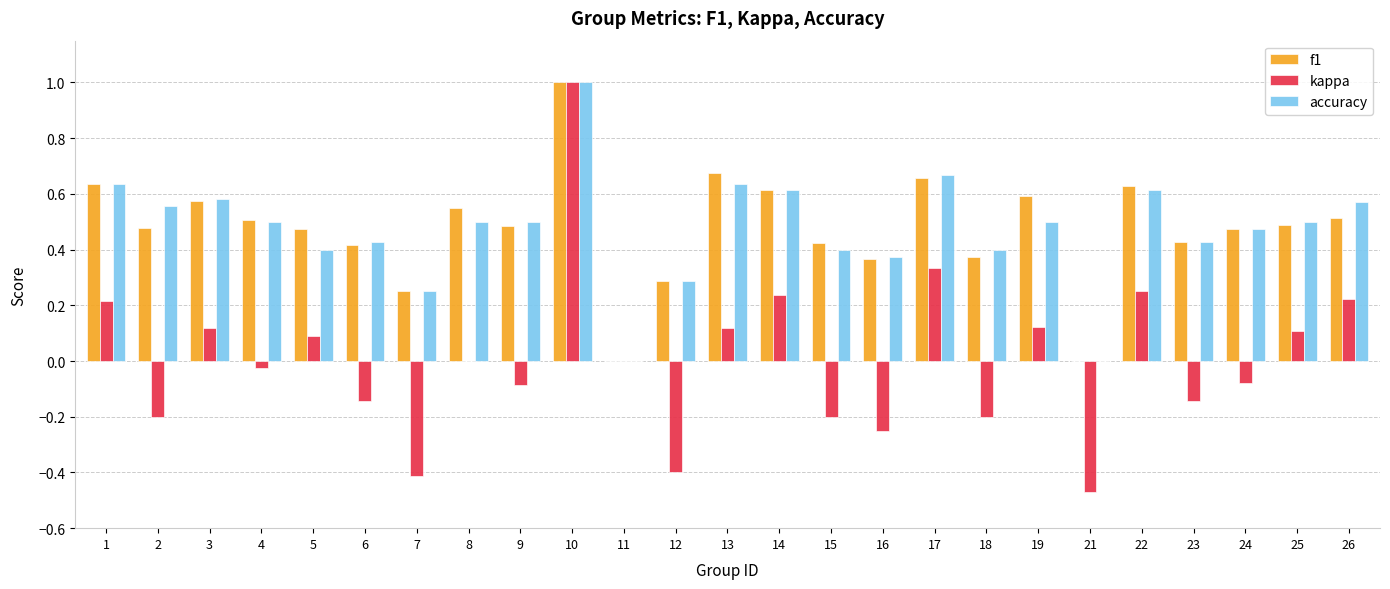

The value of accuracy at 13 is 0.9. True or false?

False